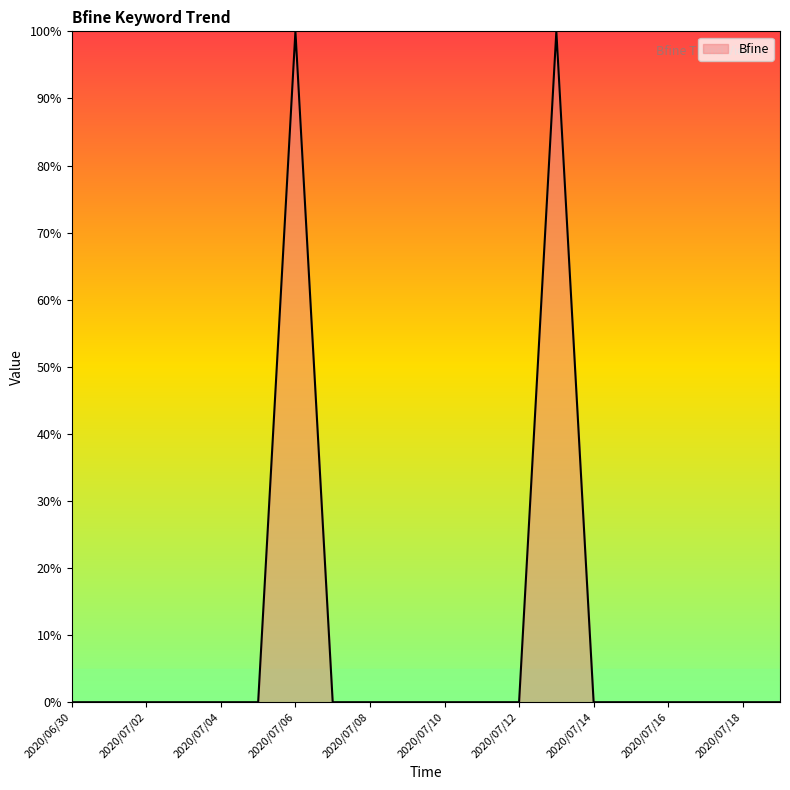

What is the maximum value shown in the chart?

100